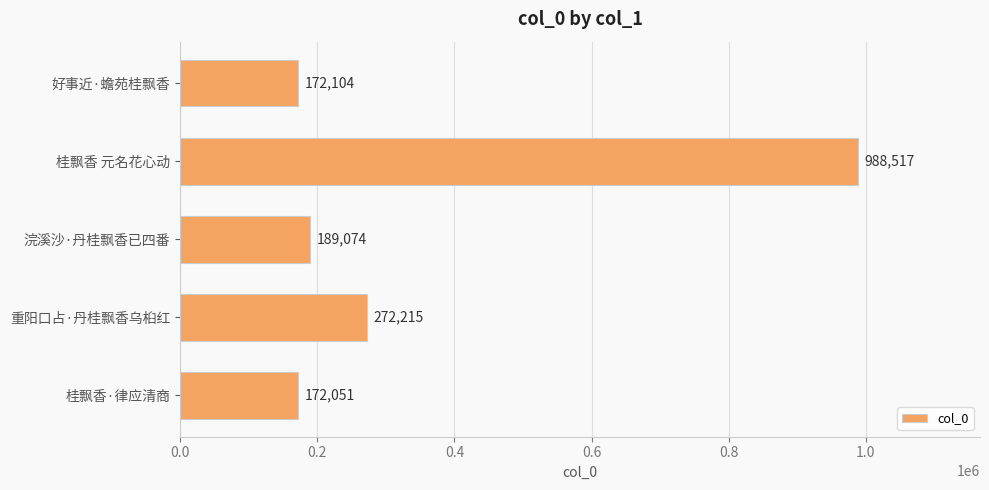

Read the value at 桂飘香·律应清商, to the nearest 100.

172100